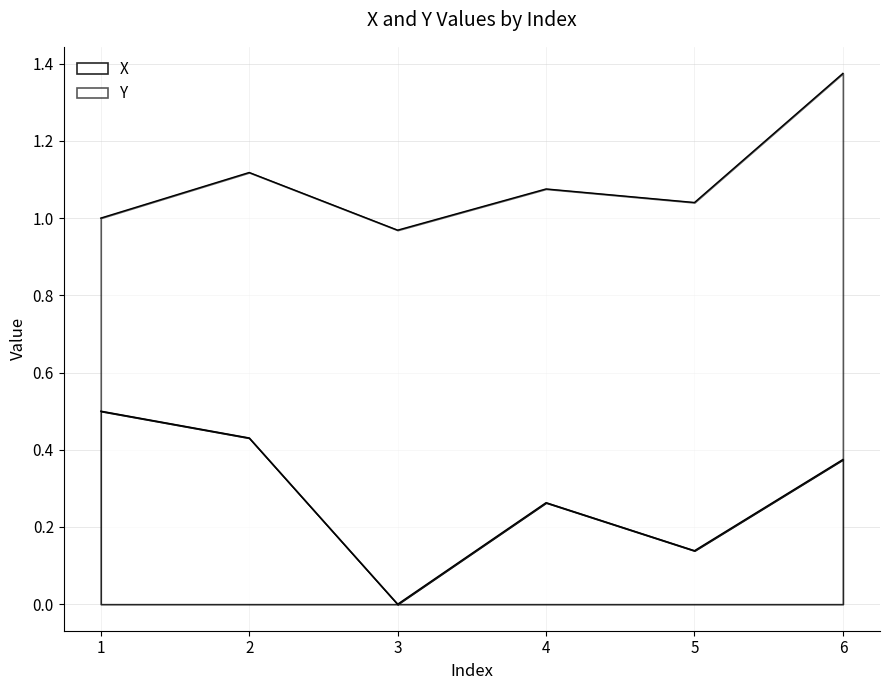

Does the chart display data point markers on the line(s)?

No